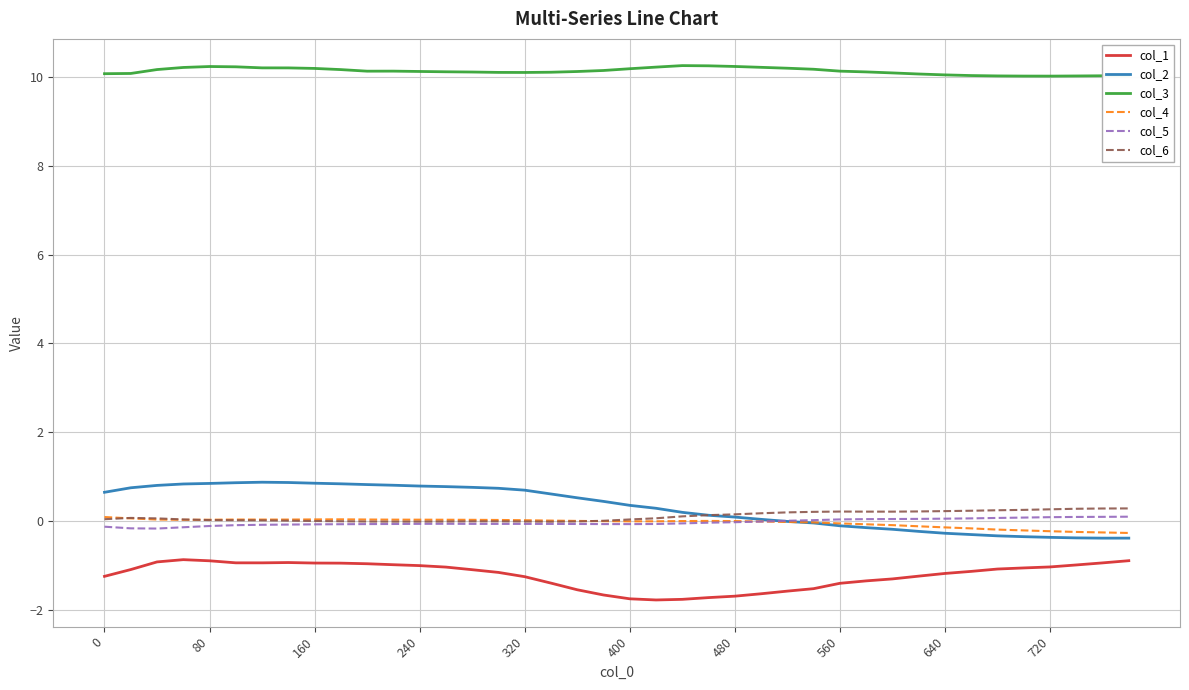

Count the number of categories in the chart.

40